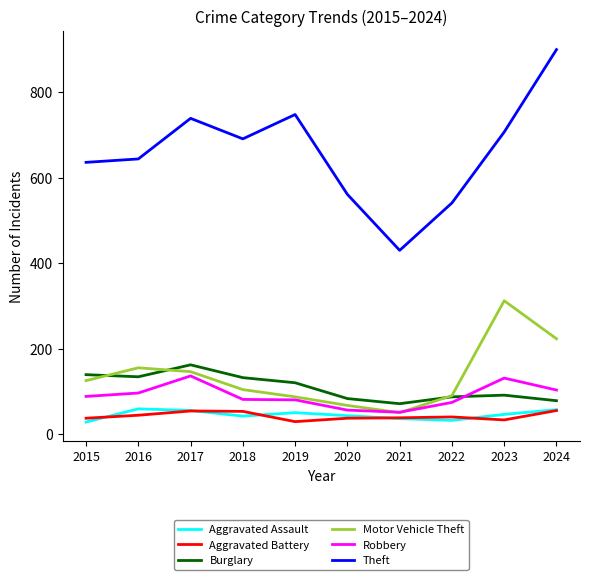

In Robbery, how many points are higher than both neighbors (excluding endpoints)?

2